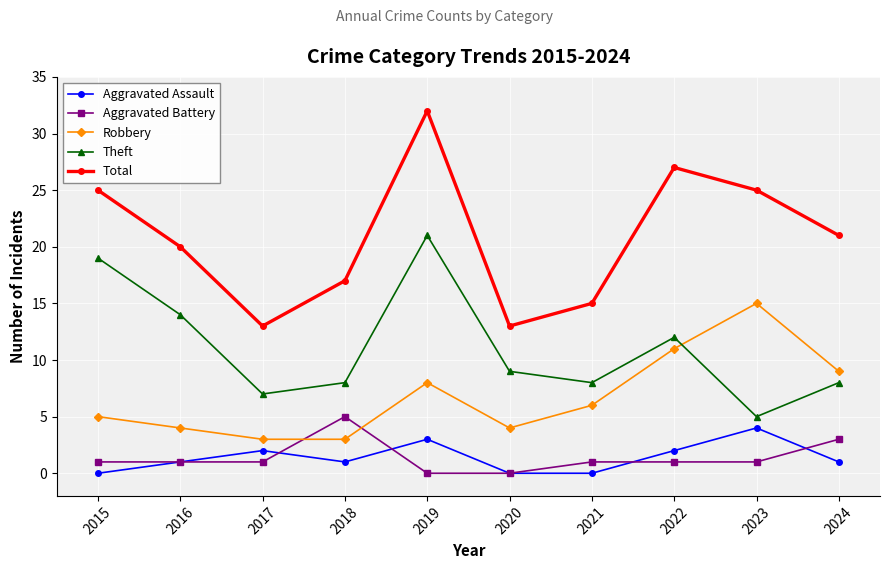

What is the minimum value for Total?

13